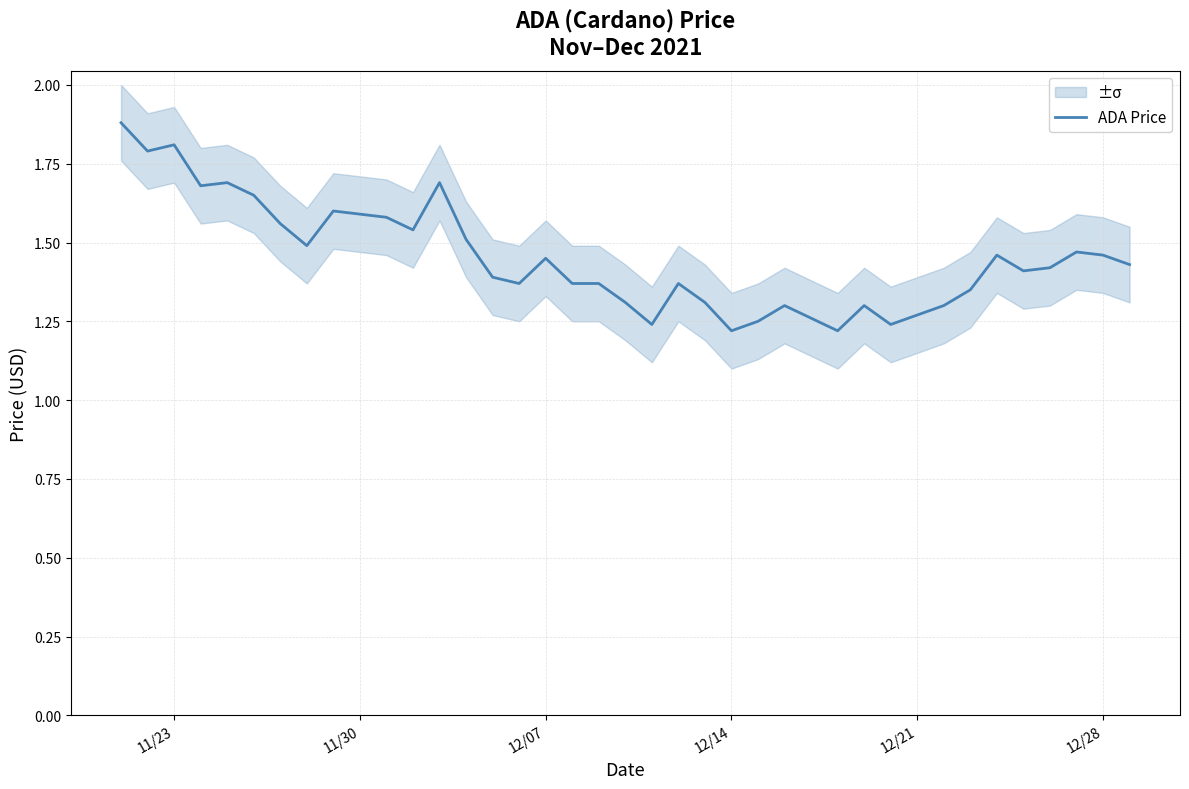

How many lines are shown in the chart?

1